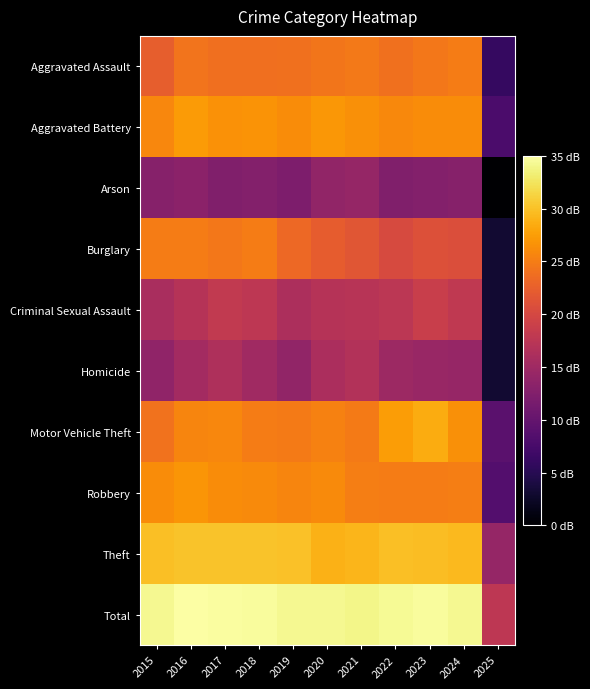

What is the spread (max minus min) of values at 2018?

21.8